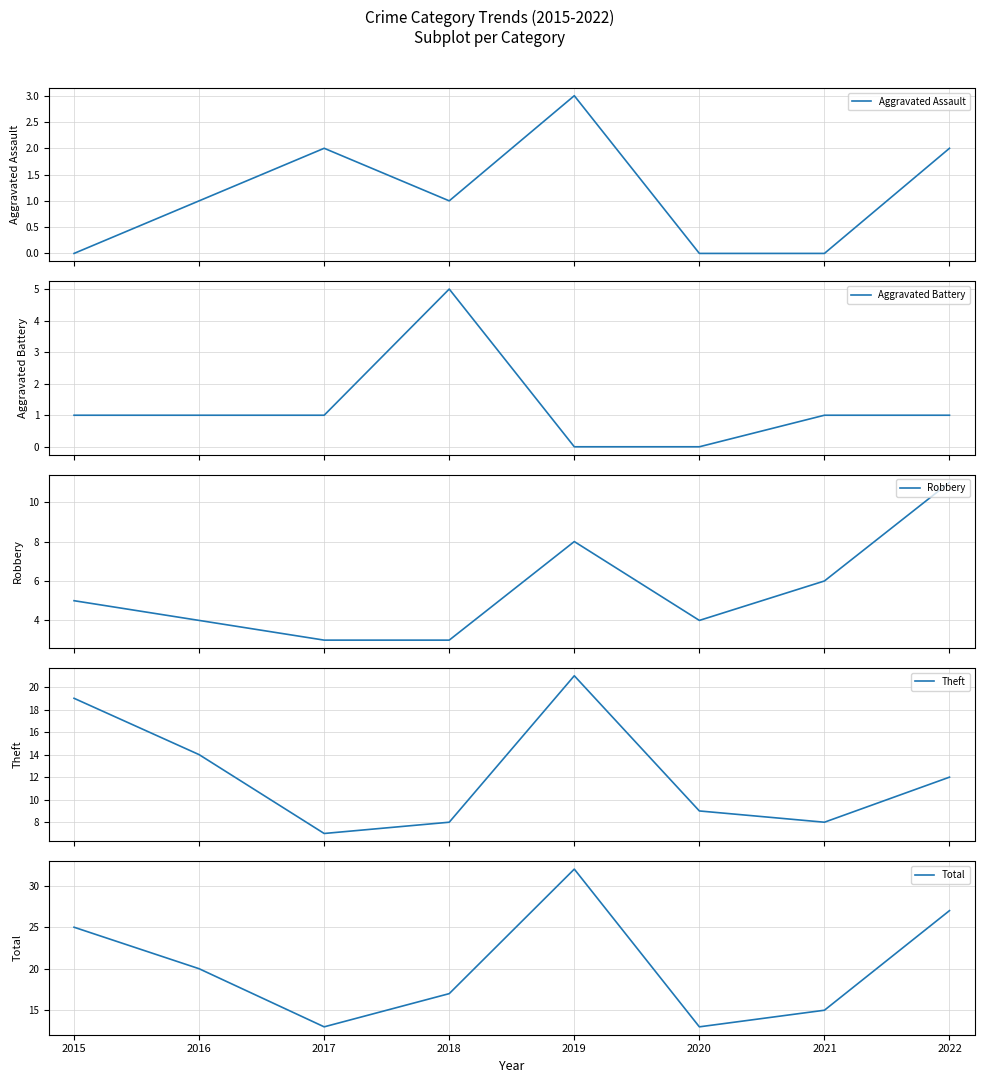

Which series has the widest spread of values?

Total